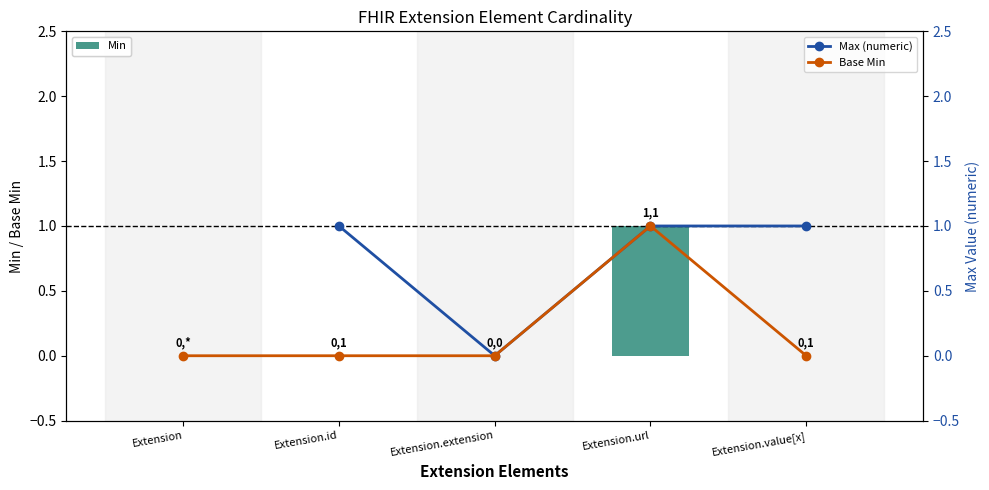

The value of Base Min at Extension.url is 1.5. True or false?

False